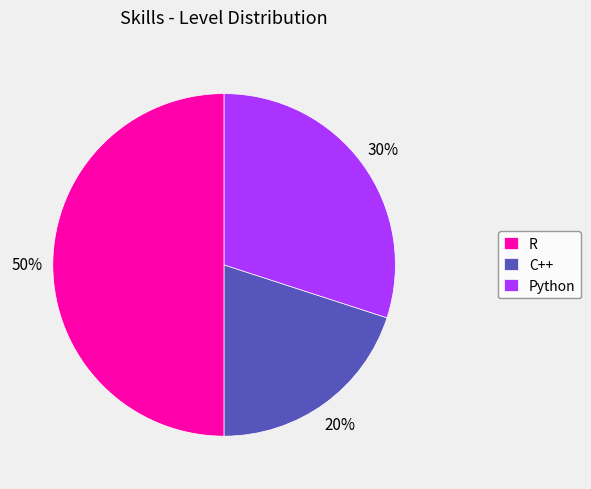

True or false: C++ accounts for 33% of the total.

False